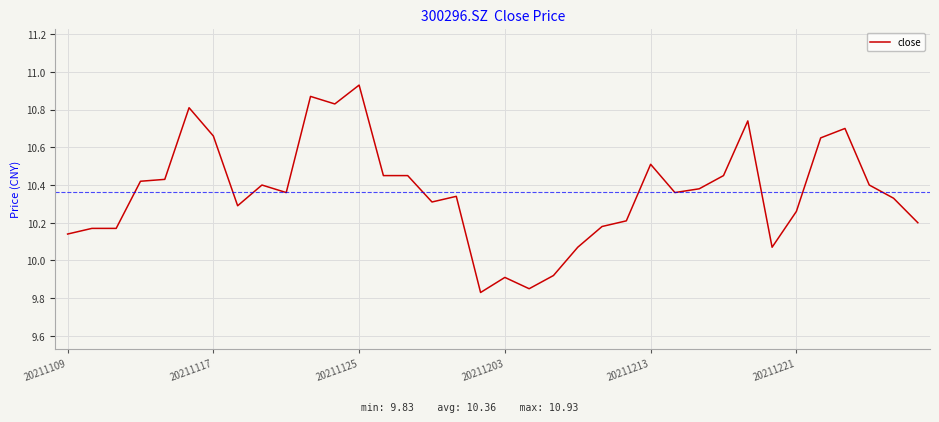

What is the difference between the maximum and minimum values?

1.1